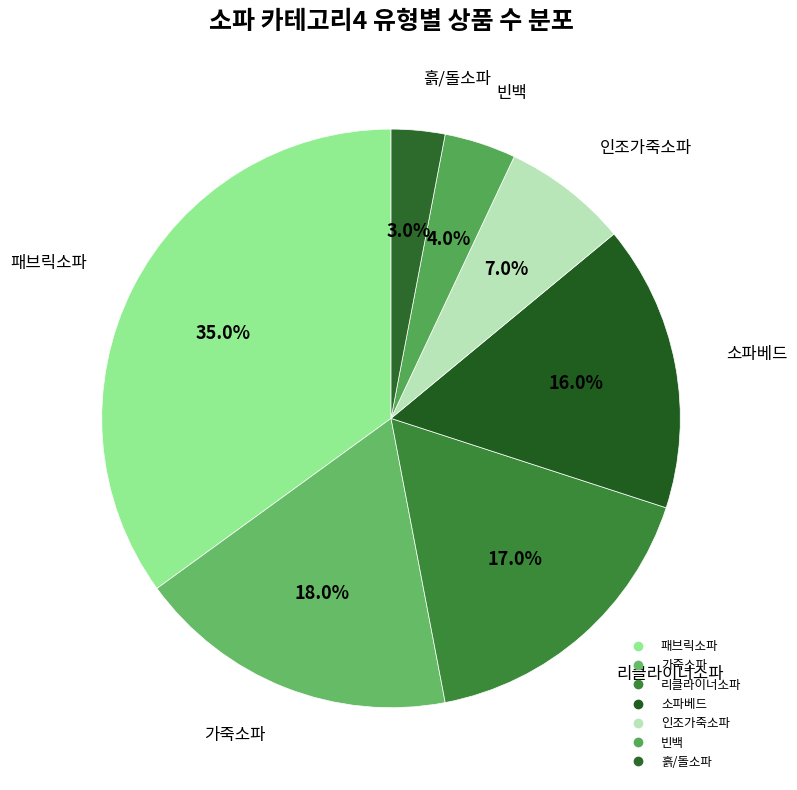

Rank the categories by value from highest to lowest.

패브릭소파, 가죽소파, 리클라이너소파, 소파베드, 인조가죽소파, 빈백, 흙/돌소파